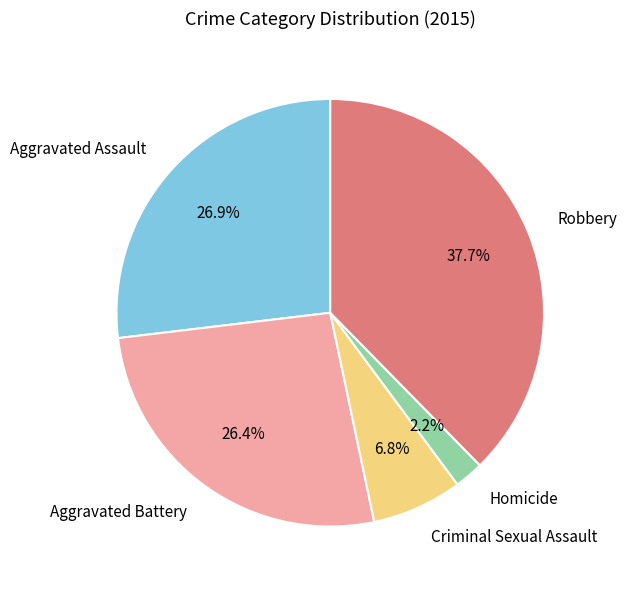

Is Robbery the majority of the pie?

No